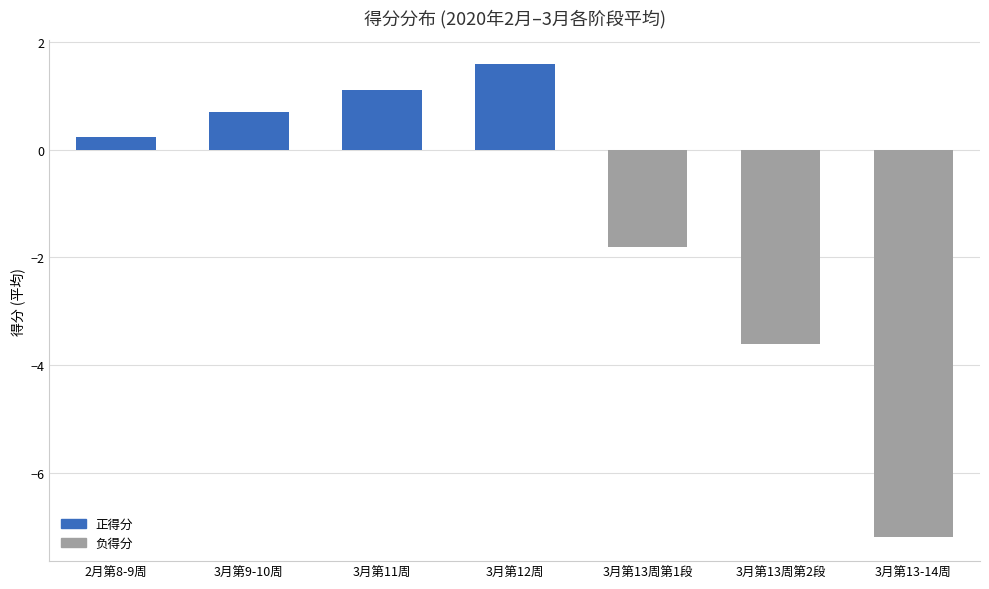

List the labels in order of value, smallest first.

3月第13-14周, 3月第13周第2段, 3月第13周第1段, 2月第8-9周, 3月第9-10周, 3月第11周, 3月第12周